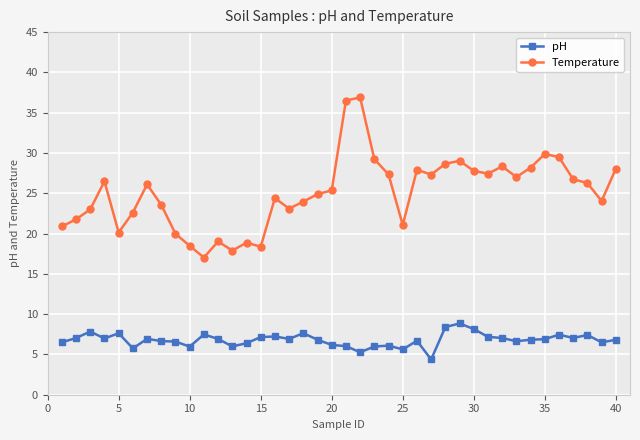

What is the average value of the Temperature series?

25.1